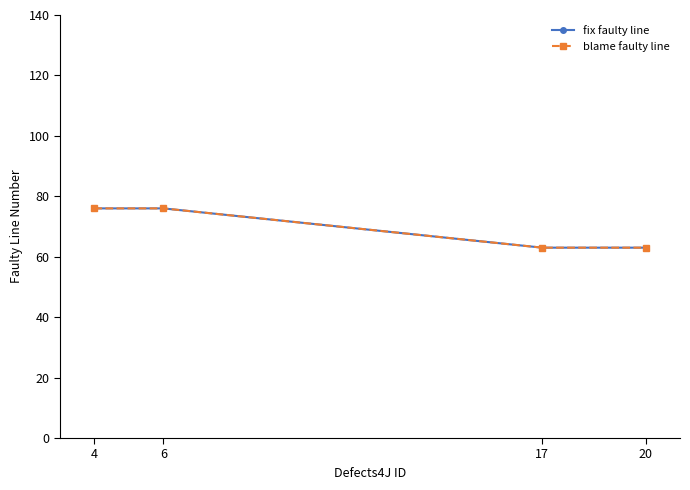

Which label corresponds to the smallest value in the chart?

17